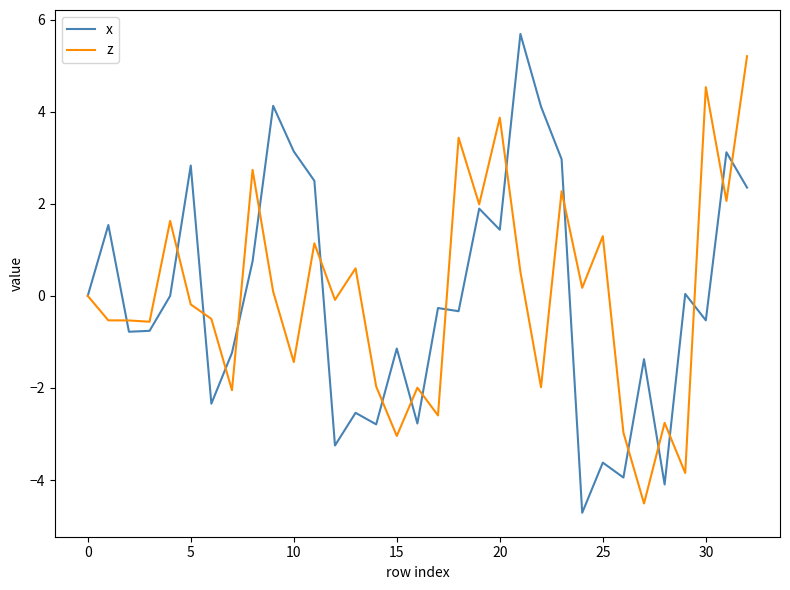

What is the minimum value for x?

-4.7